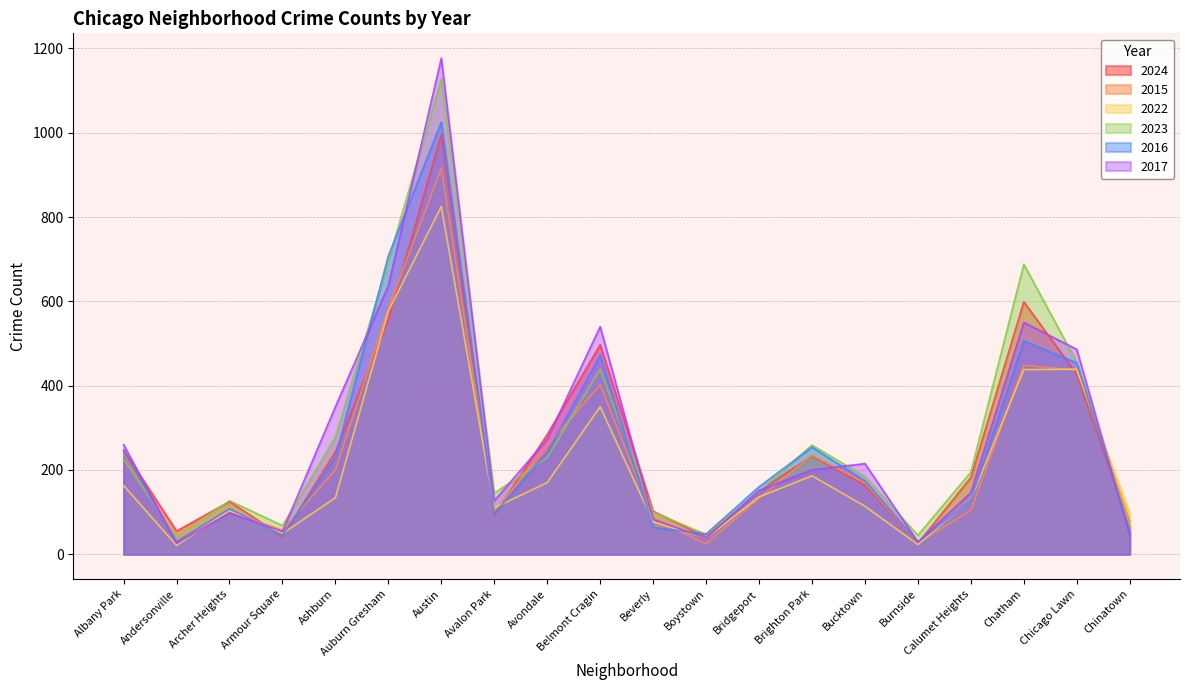

Is it true that 2016 equals 708 at Auburn Gresham?

True